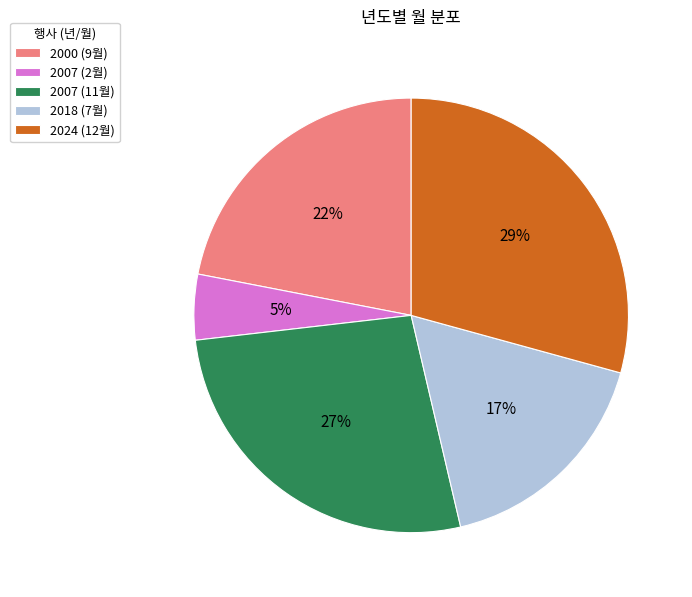

Is there any slice that represents more than half of the pie?

No